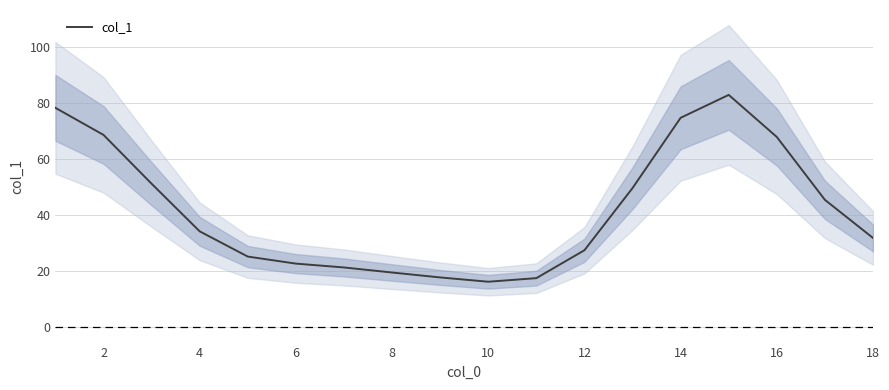

Reading right to left, extract all data points from this chart.

31.9	45.5	67.9	82.9	74.7	49.7	27.5	17.6	16.3	17.8	19.6	21.4	22.8	25.3	34.3	51.2	68.6	78.3